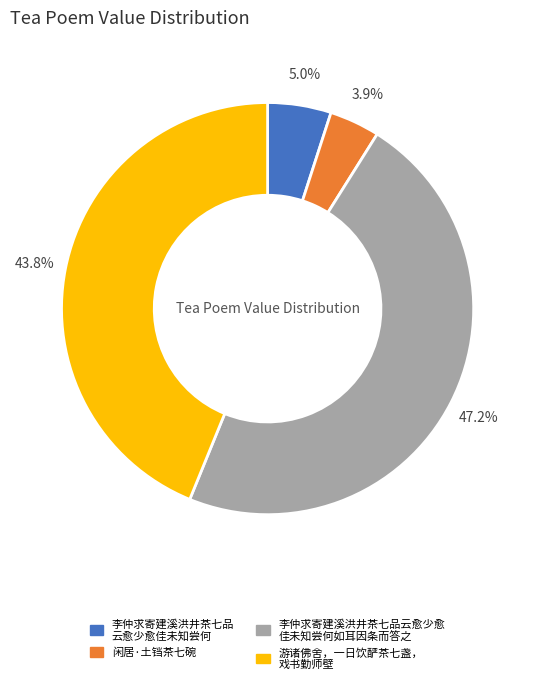

How many segments does this pie chart have?

4